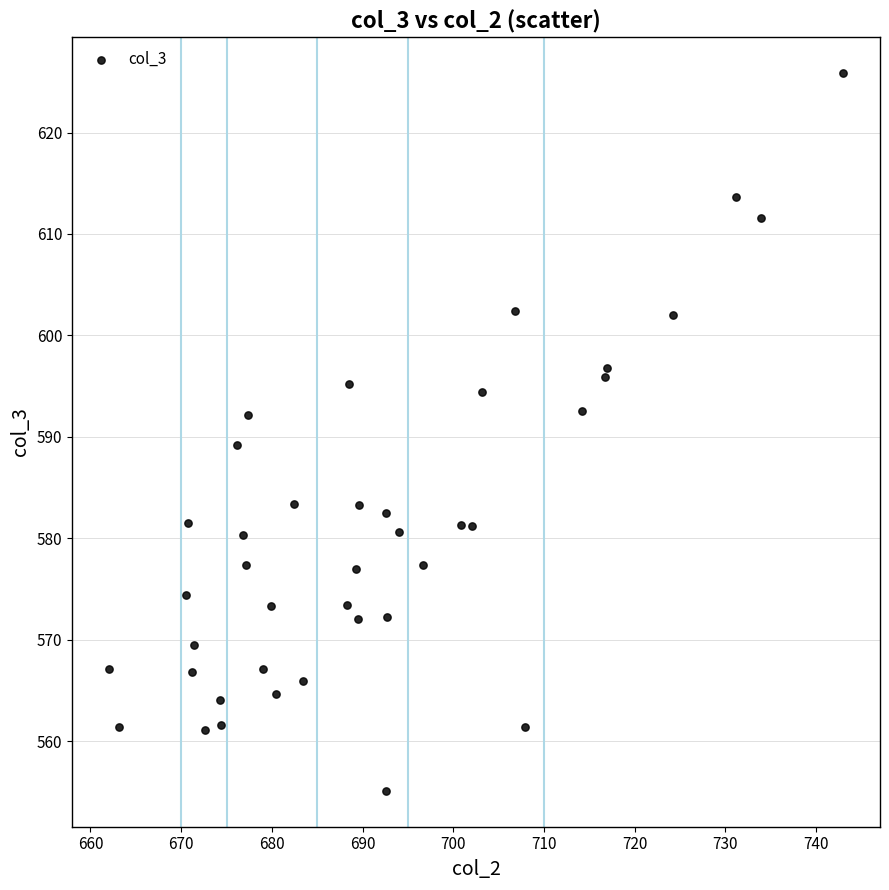

What Y value in the scatter plot is closest to 590?

589.2